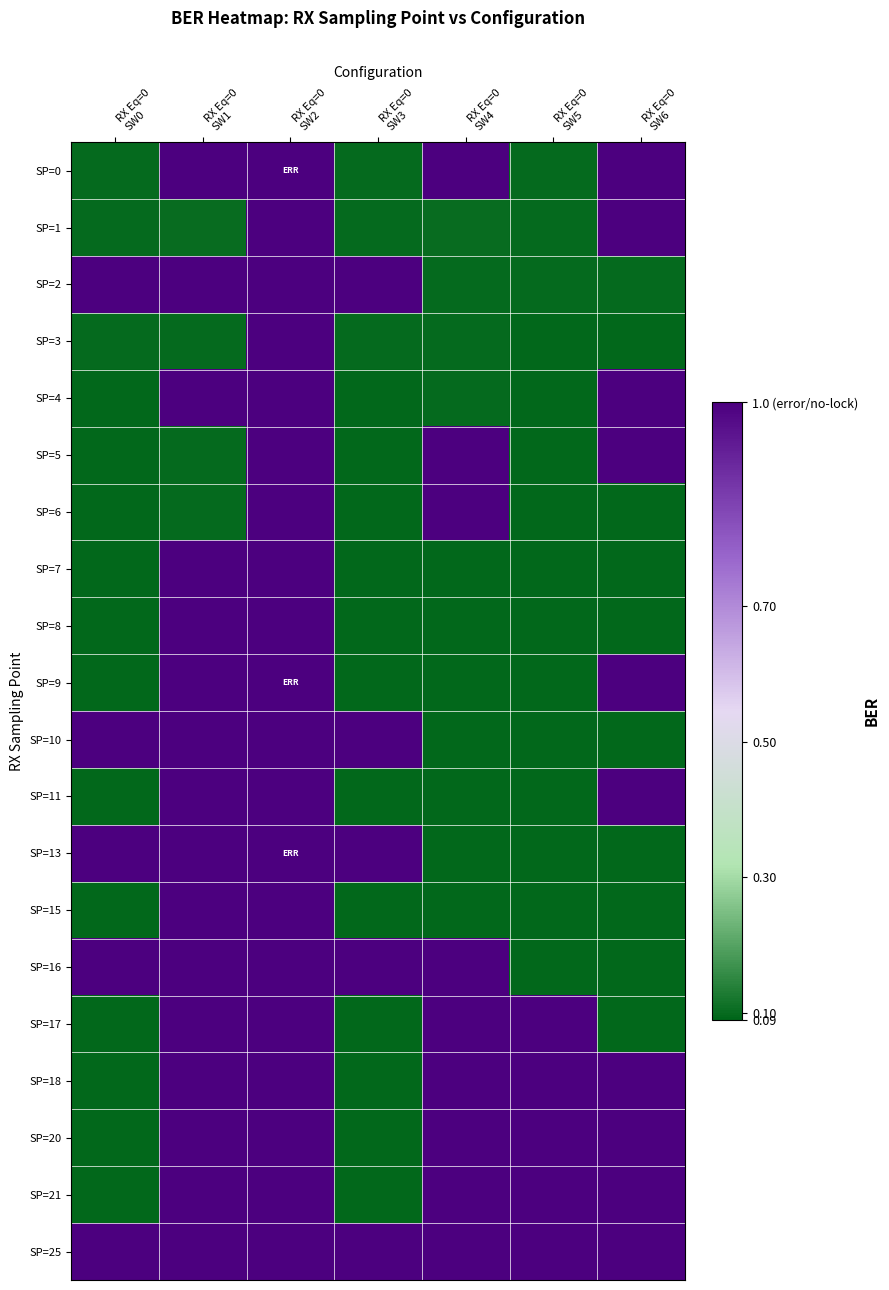

Which series has the widest spread of values?

SP=10